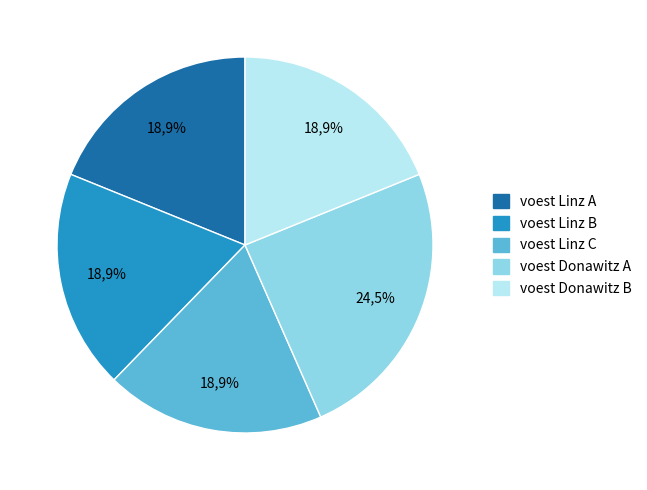

How much of the chart is everything except voest Donawitz B?

81.1%